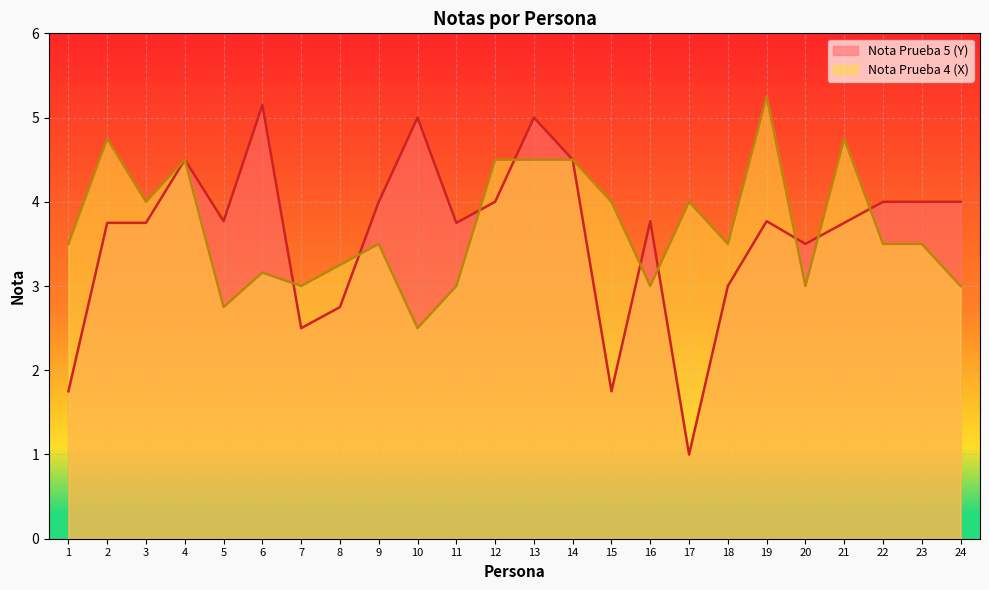

What is the difference between the maximum and minimum values in the Nota Prueba 5 (Y) series?

4.2